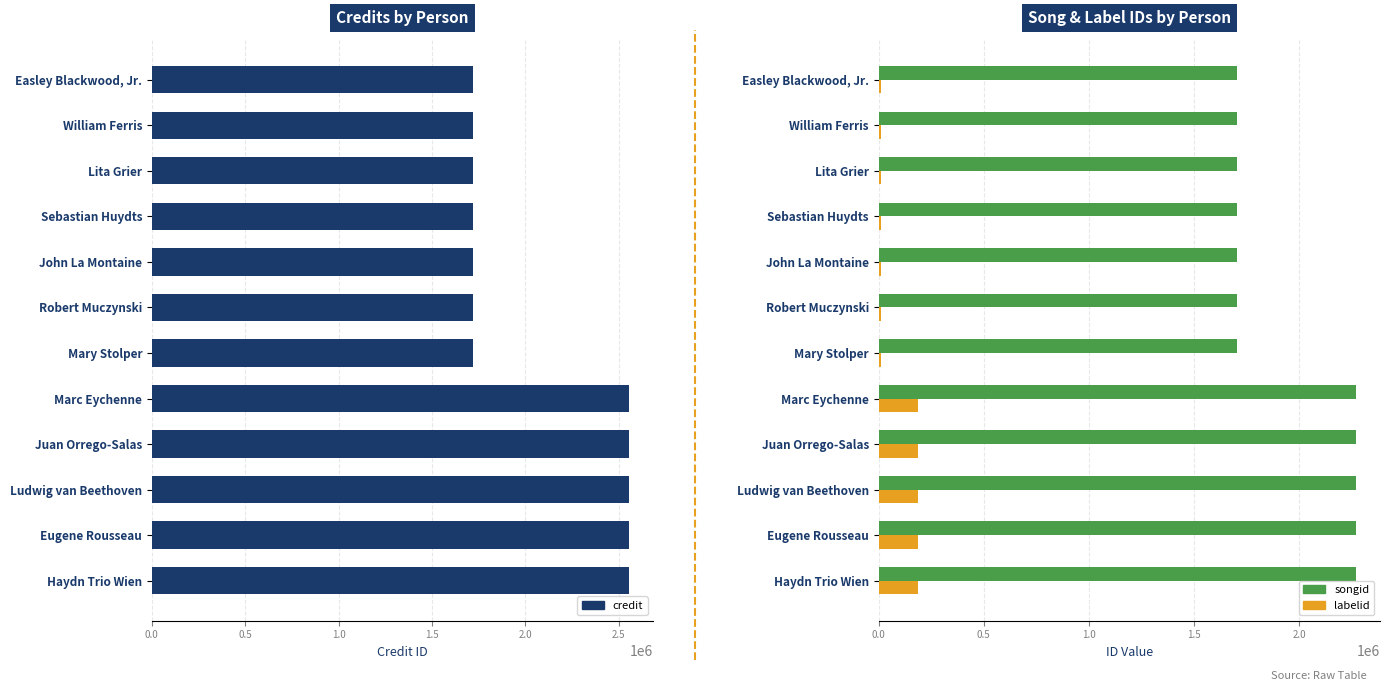

Is the value of credit at Mary Stolper greater than the value of labelid at Eugene Rousseau?

Yes